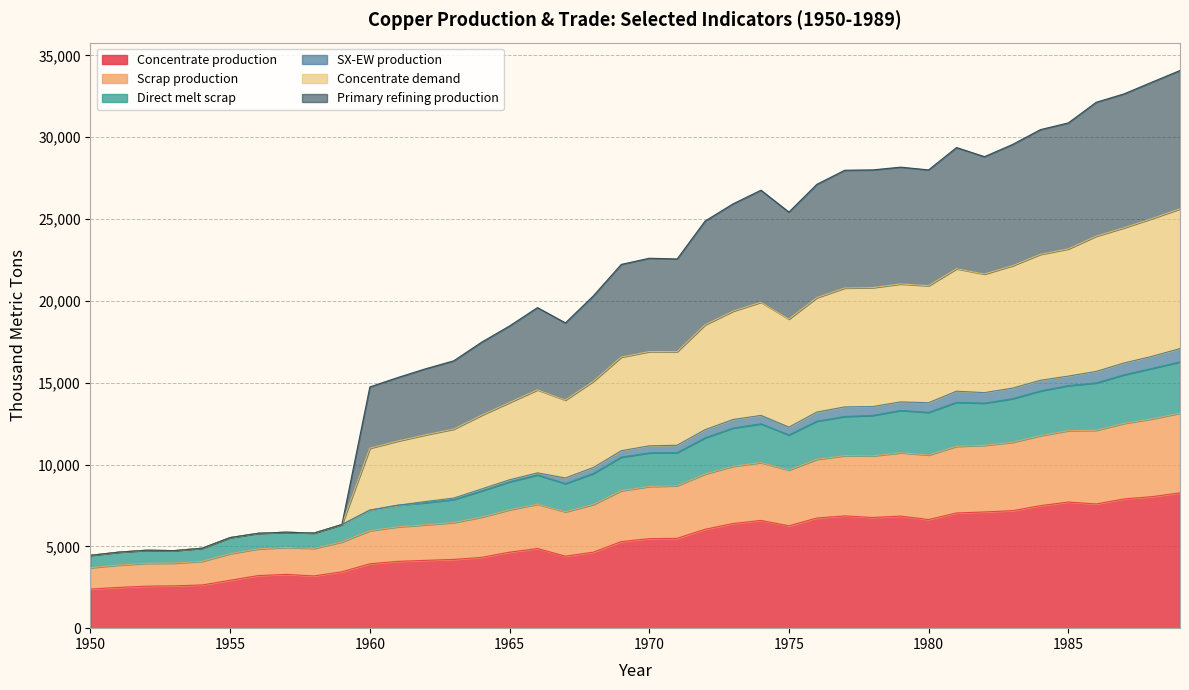

Is it true that Concentrate production equals 3445.6 at 1959?

True